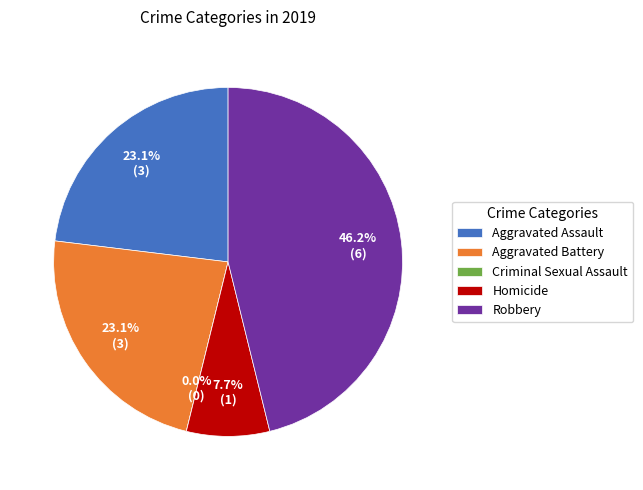

Is Aggravated Assault the majority of the pie?

No